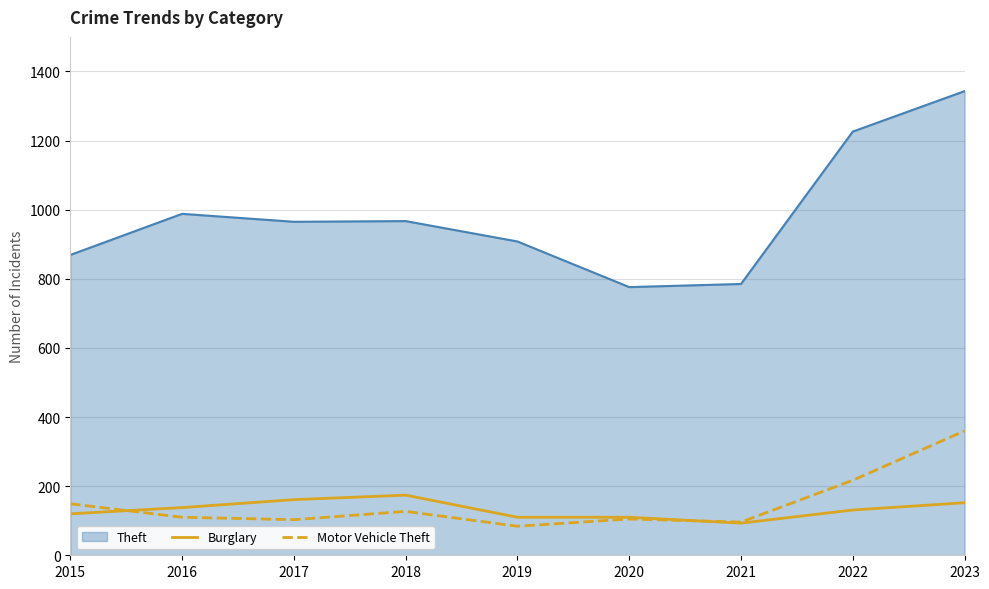

Where is the first local maximum for Burglary?

2018